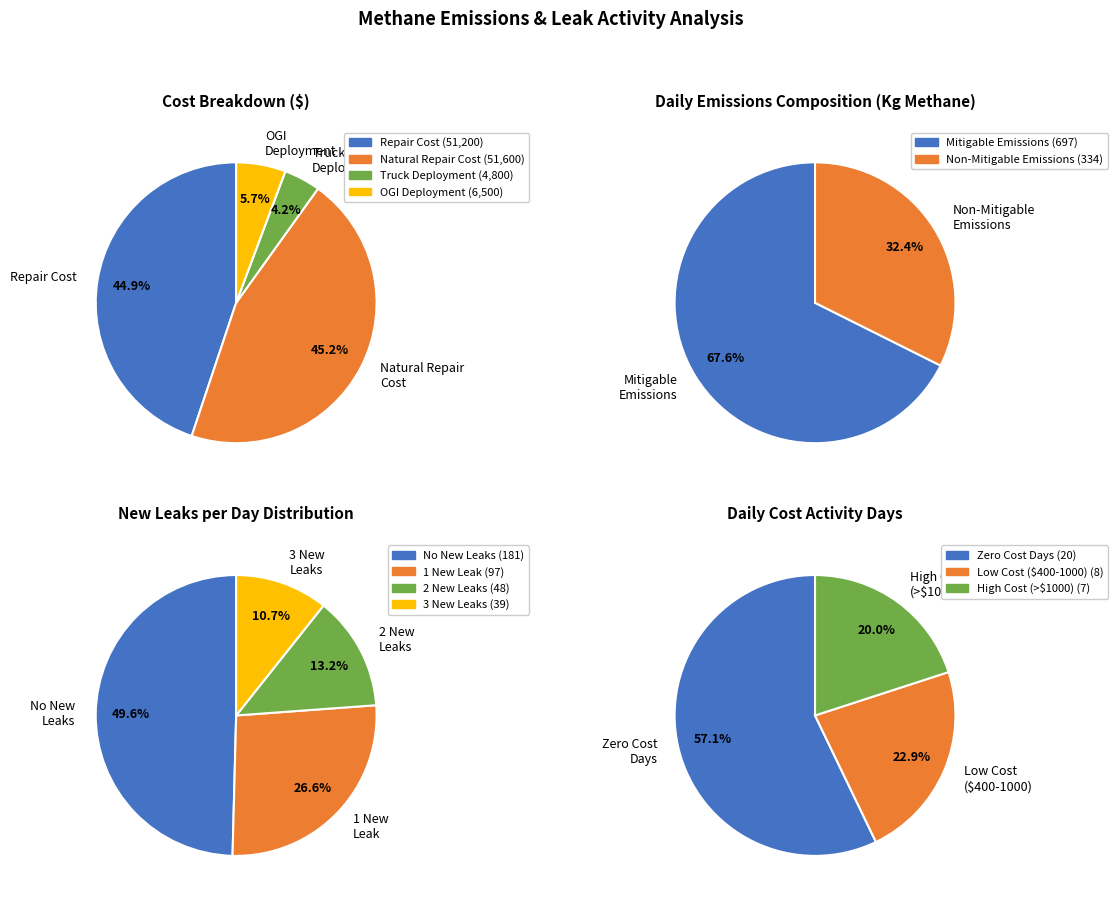

The Repair Cost slice represents 36% of the pie. True or false?

False